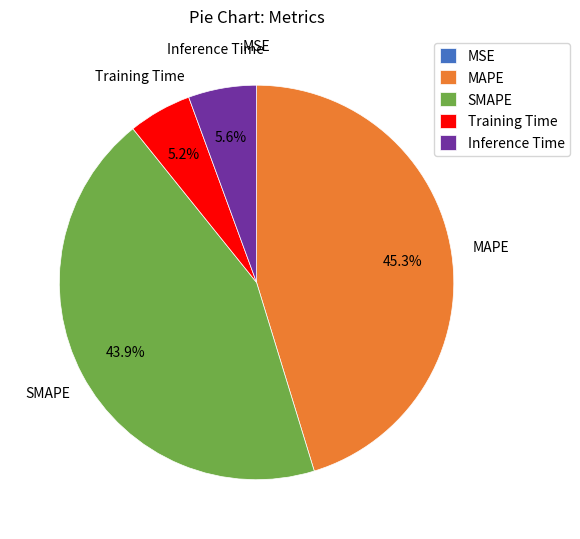

Combined, what portion of the pie is SMAPE and Inference Time?

49.5%